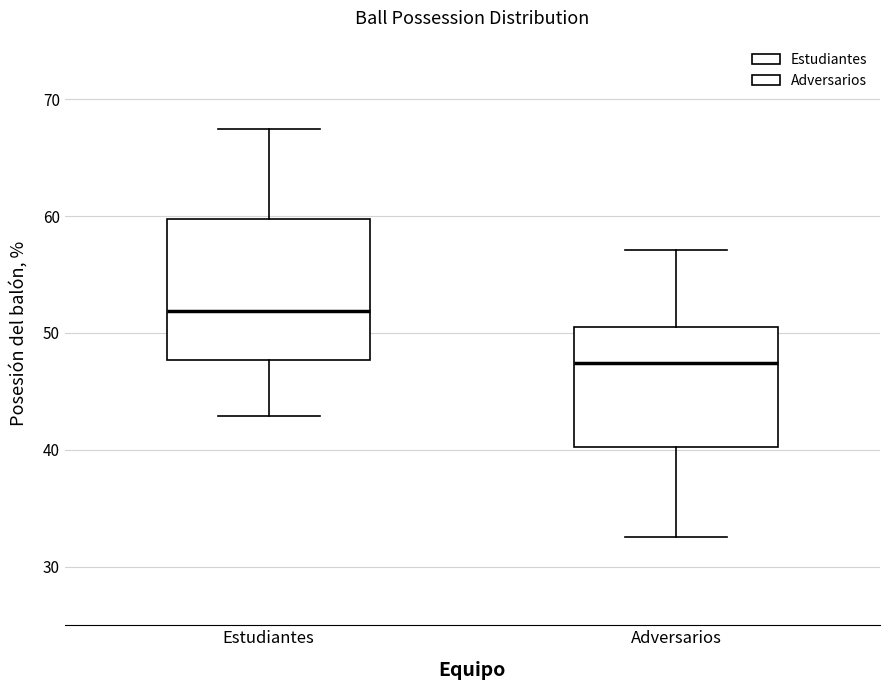

Where does the lower whisker of the box for Adversarios end on the y-axis? The values are not printed on the chart, so give them approximately, as read against the axis.

33